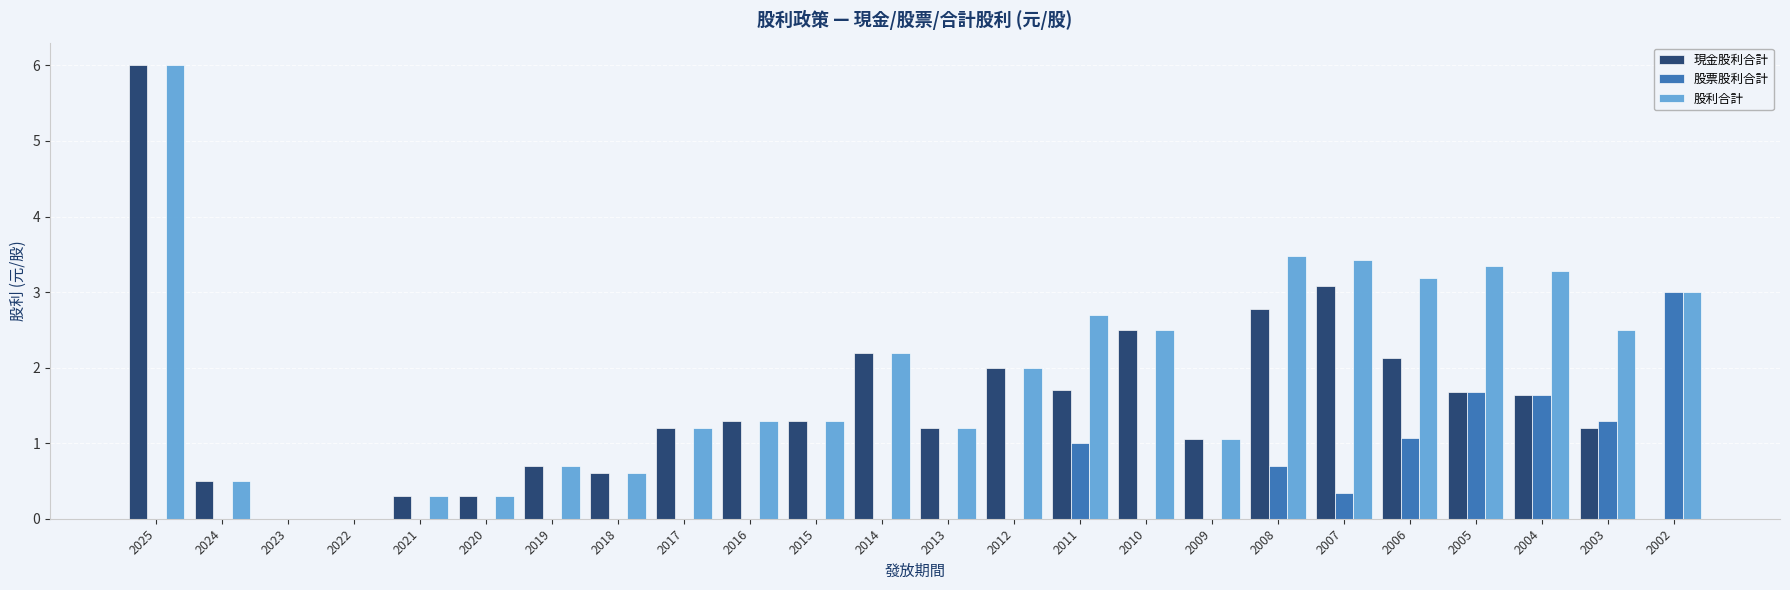

The 現金股利合計 series shows 3.8 at 2014. True or false?

False